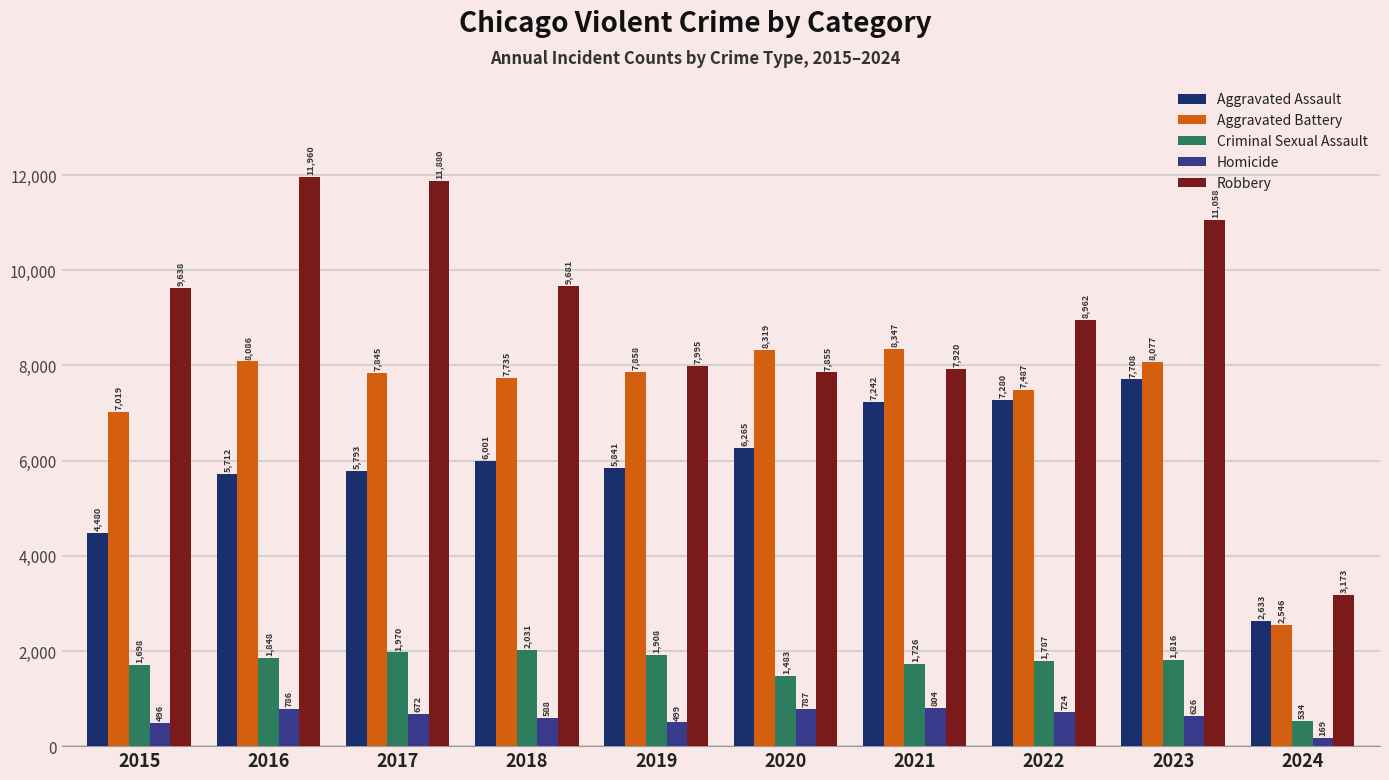

Reading right to left, list all the values displayed in this chart.

Aggravated Assault: 2024=2633	2023=7708	2022=7280	2021=7242	2020=6265	2019=5841	2018=6001	2017=5793	2016=5712	2015=4480
Aggravated Battery: 2024=2546	2023=8077	2022=7487	2021=8347	2020=8319	2019=7858	2018=7735	2017=7845	2016=8086	2015=7019
Criminal Sexual Assault: 2024=534	2023=1816	2022=1787	2021=1726	2020=1483	2019=1908	2018=2031	2017=1970	2016=1848	2015=1698
Homicide: 2024=169	2023=626	2022=724	2021=804	2020=787	2019=499	2018=588	2017=672	2016=786	2015=496
Robbery: 2024=3173	2023=11058	2022=8962	2021=7920	2020=7855	2019=7995	2018=9681	2017=11880	2016=11960	2015=9638